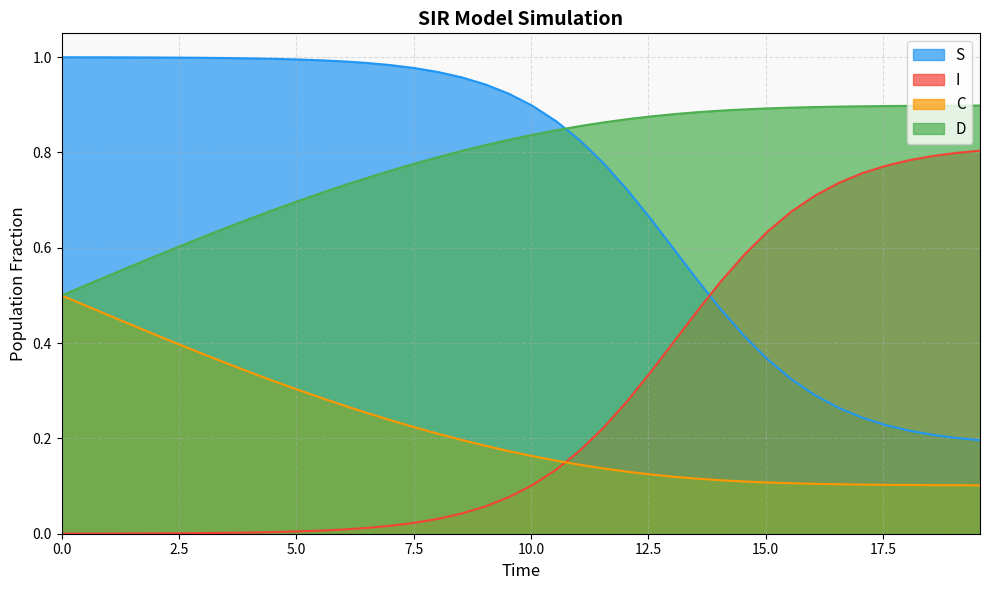

How many lines are shown in the chart?

4